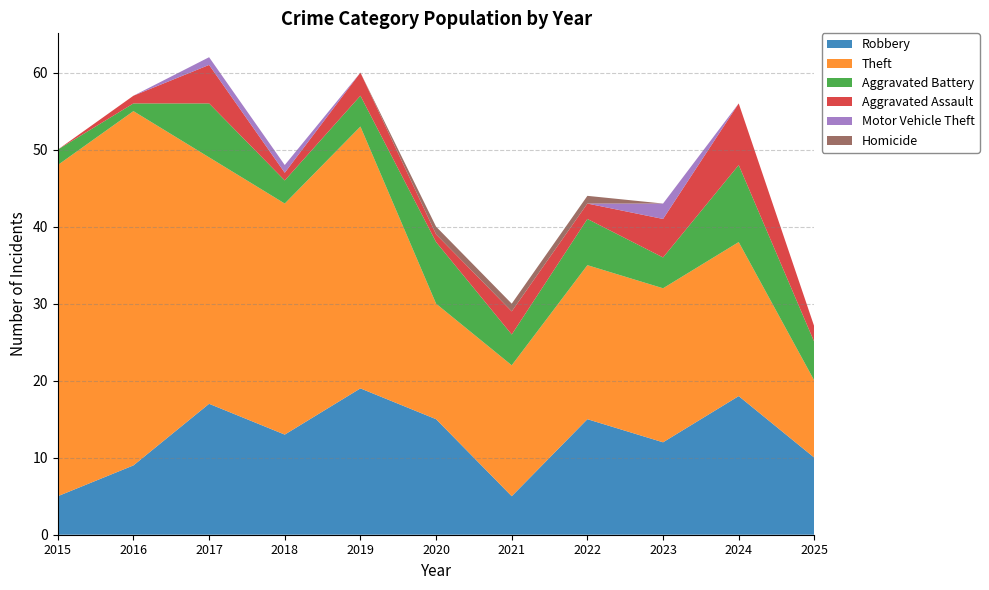

Reading left to right, list all the values displayed in this chart.

Robbery: 5	9	17	13	19	15	5	15	12	18	10
Theft: 43	46	32	30	34	15	17	20	20	20	10
Aggravated Battery: 2	1	7	3	4	8	4	6	4	10	5
Aggravated Assault: 0	1	5	1	3	1	3	2	5	8	2
Motor Vehicle Theft: 0	0	1	1	0	0	0	0	2	0	0
Homicide: 0	0	0	0	0	1	1	1	0	0	0